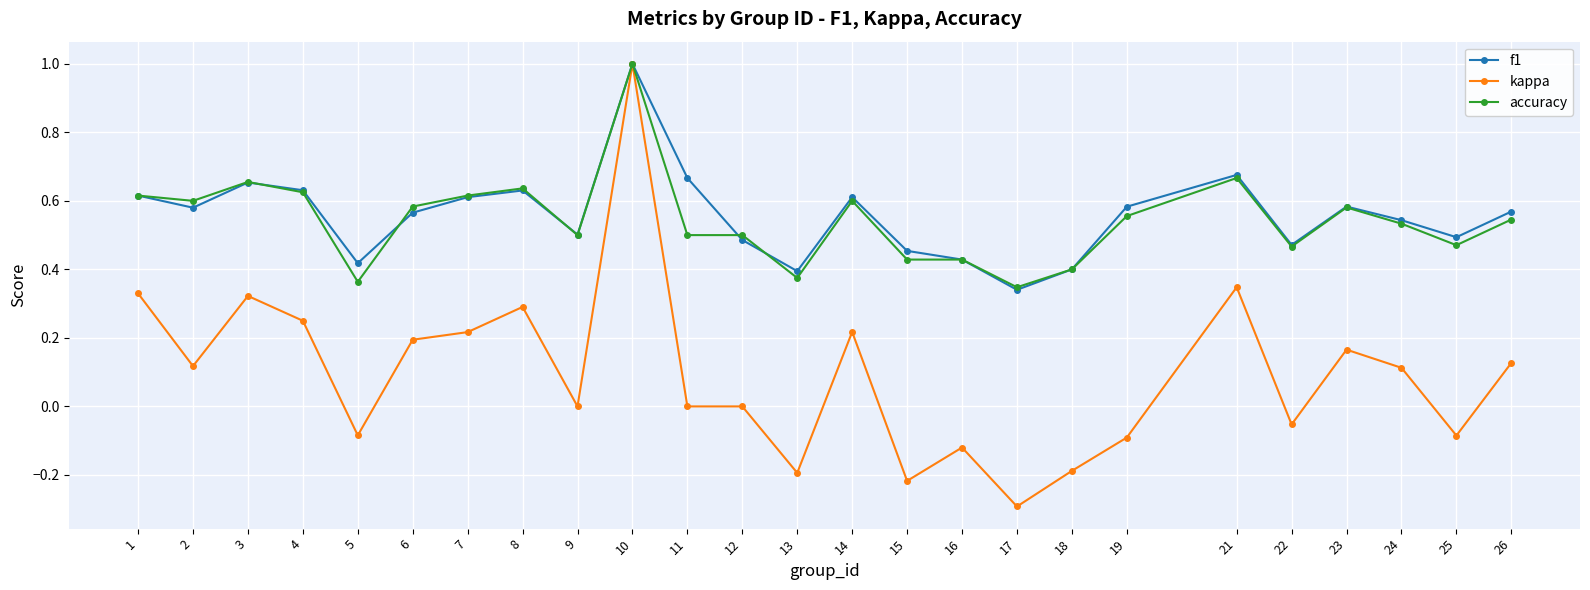

Count the number of categories in the chart.

25